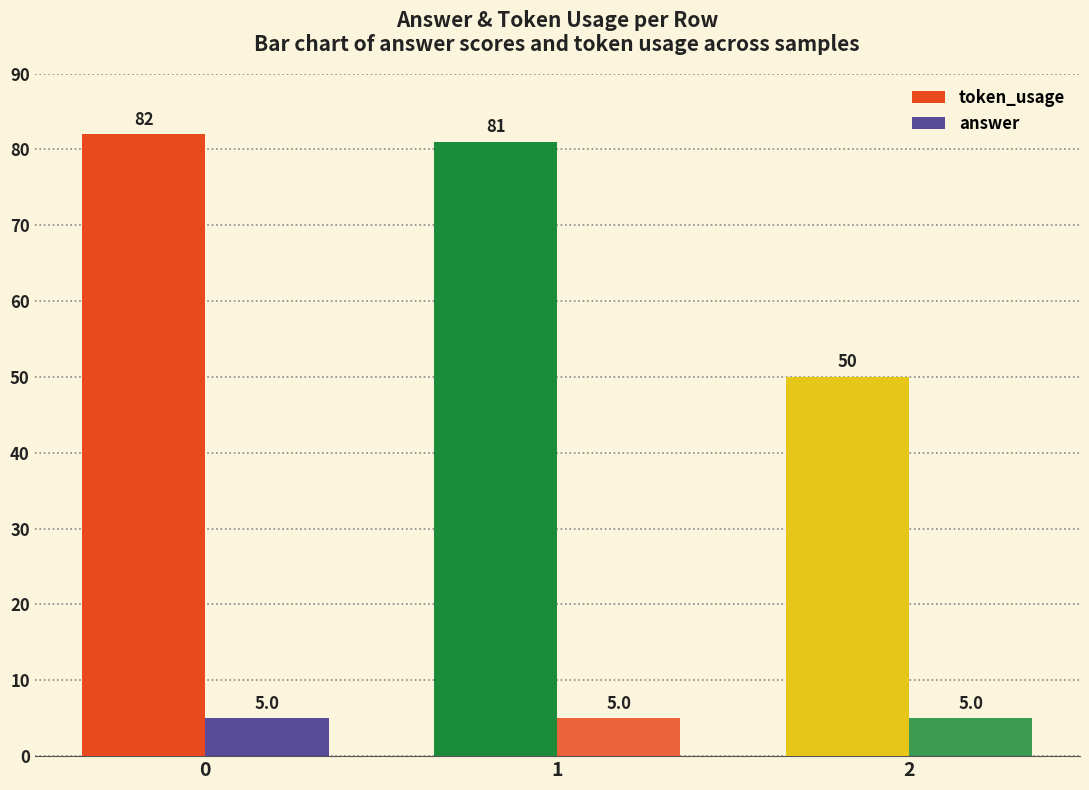

Count the number of categories in the chart.

3